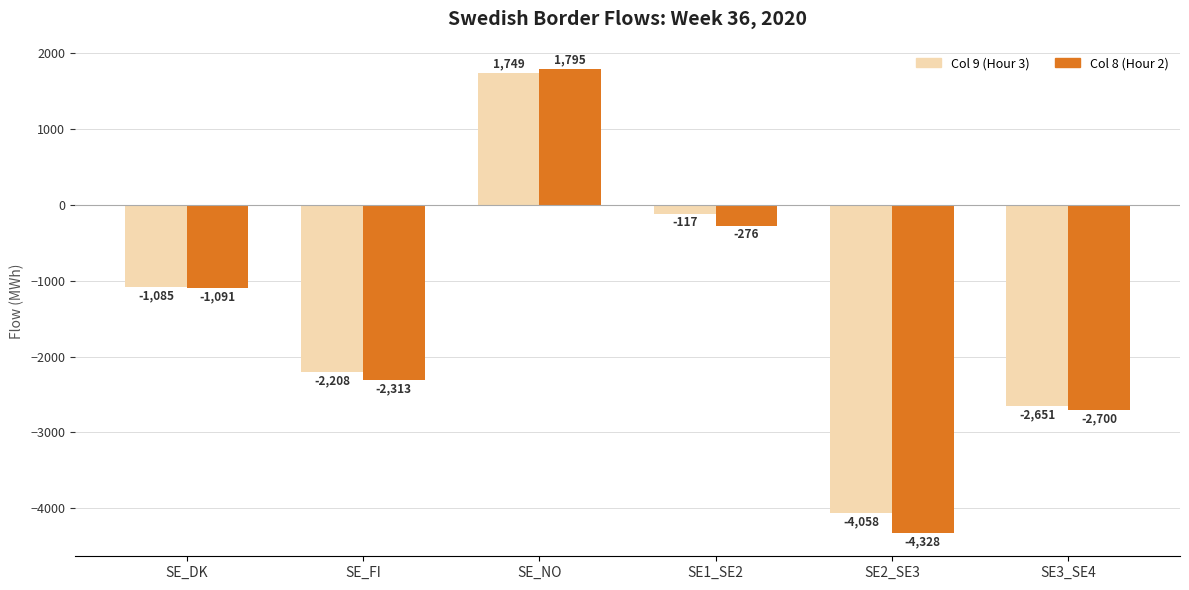

What are all the series names shown in the legend?

Col 9 (Hour 3), Col 8 (Hour 2)